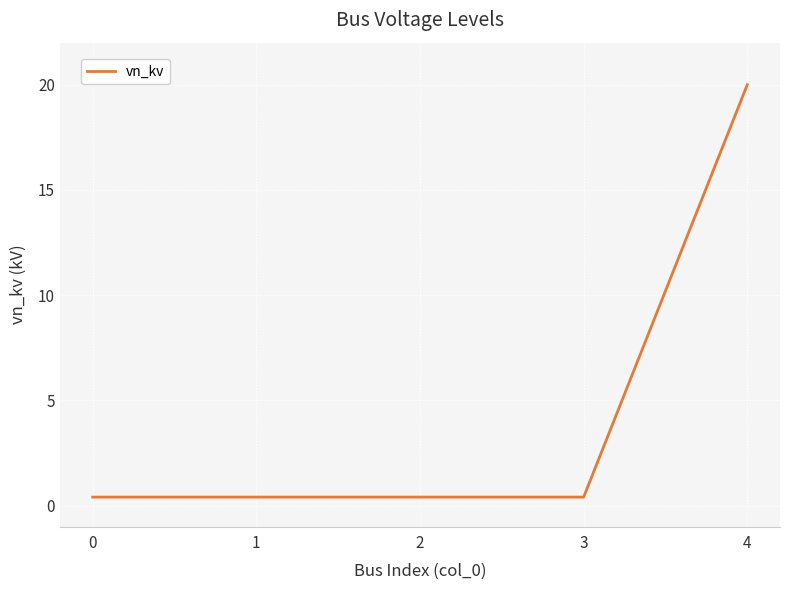

The chart shows a value of 0.4 at 0. True or false?

True